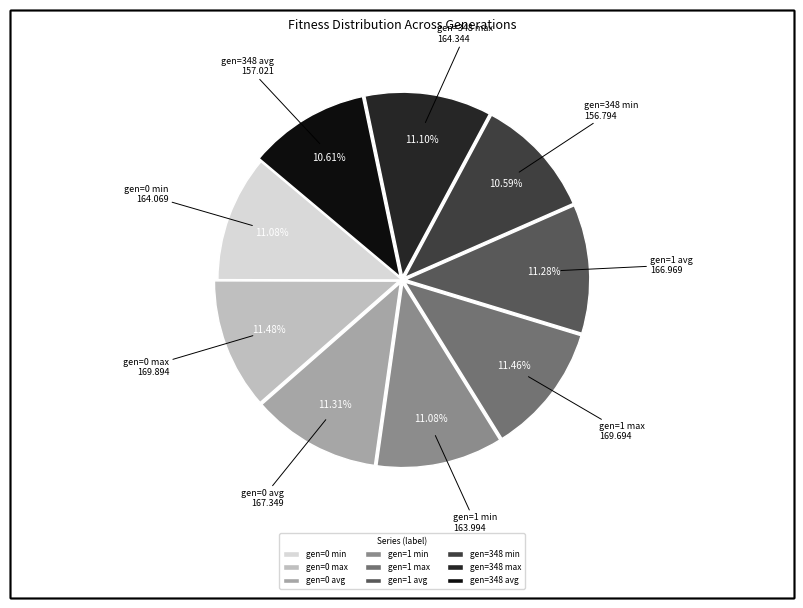

To the nearest percent, what is the average slice percentage?

11%